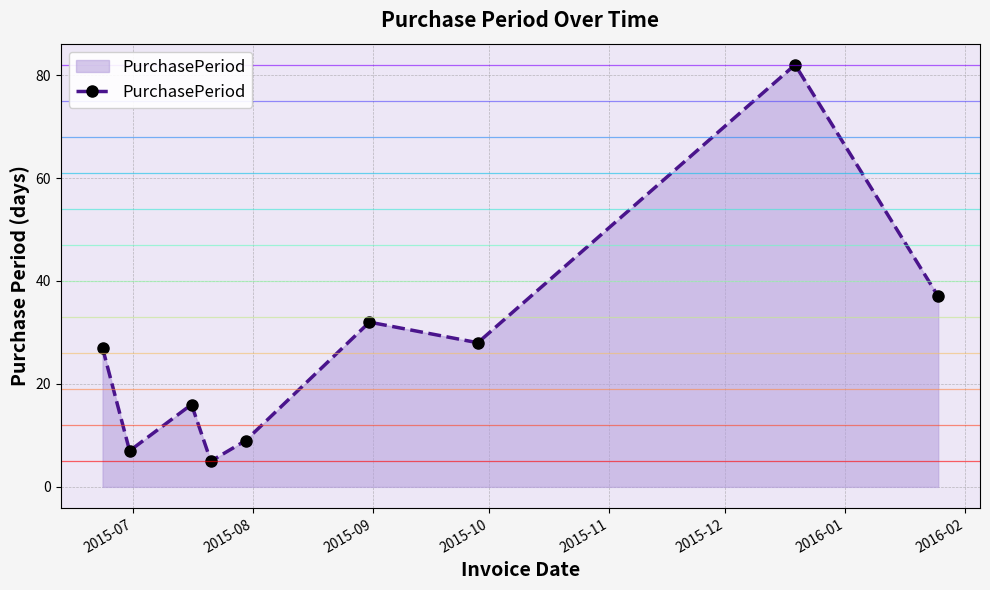

What is the smallest value displayed?

5